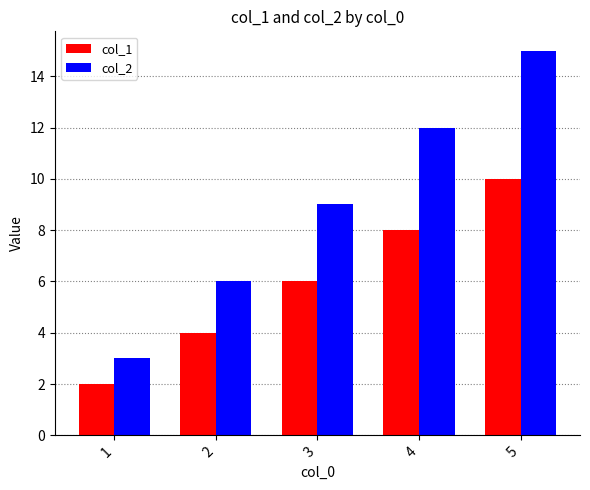

What is the minimum value shown in the chart?

2